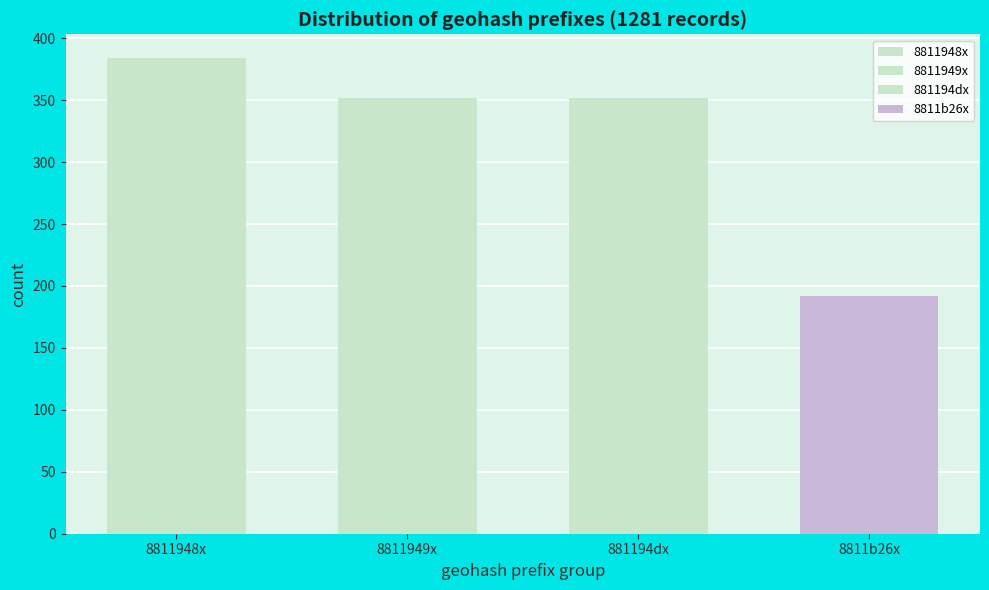

Reading left to right, extract all data points from this chart.

8811948x=384	8811949x=352	881194dx=352	8811b26x=192